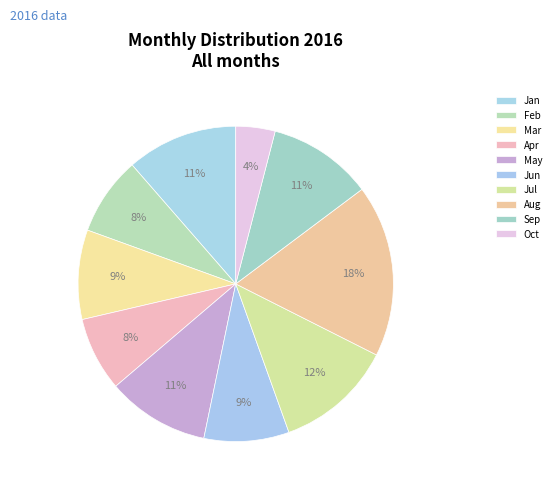

Does any single category account for the majority?

No